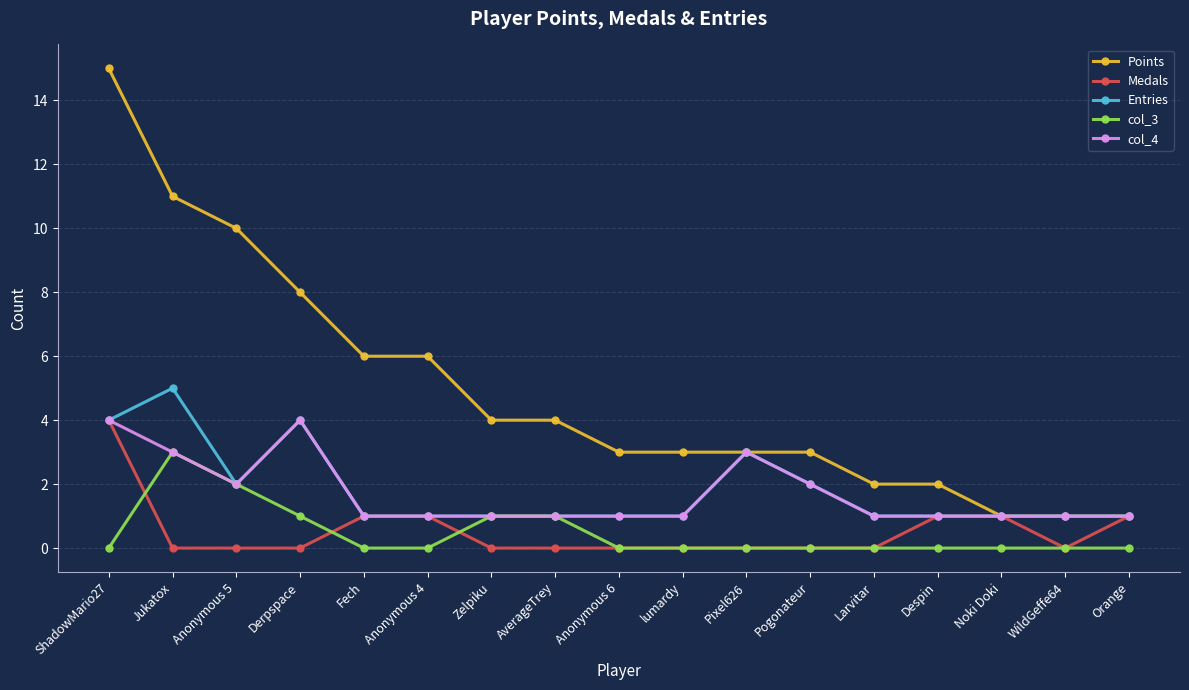

Which category has the highest value across all series?

ShadowMario27